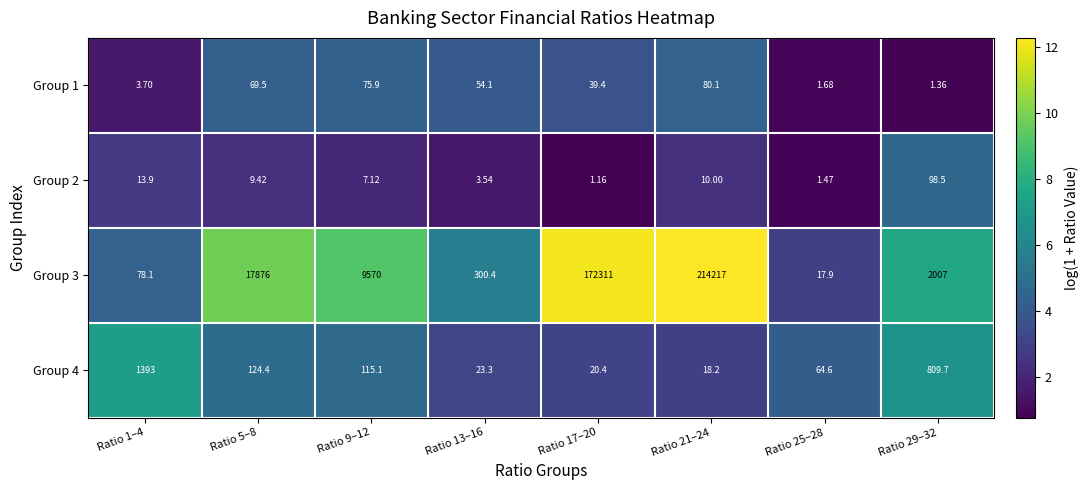

Is the value of Group 1 at Ratio 1–4 greater than the value of Group 3 at Ratio 29–32?

No